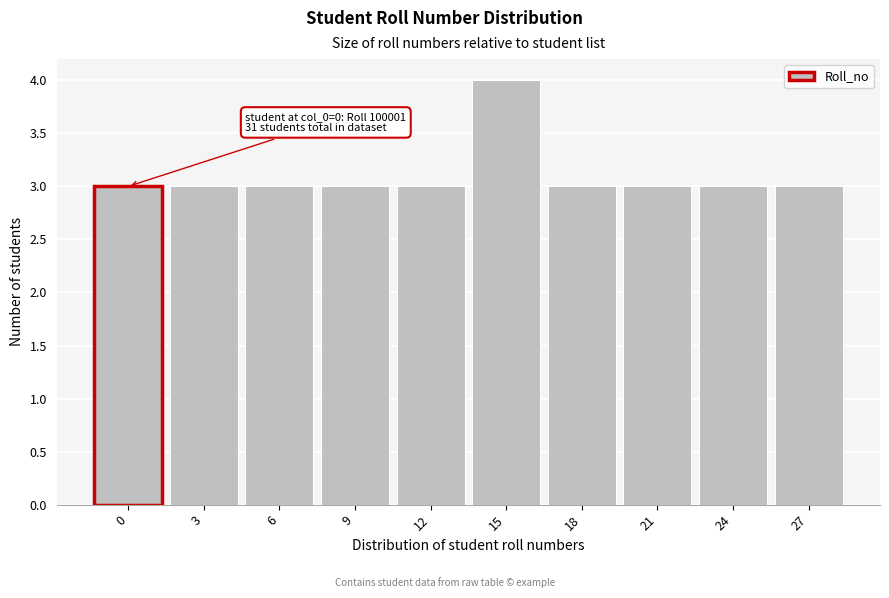

Reading left to right, what are all the values shown in this chart?

3	3	3	3	3	4	3	3	3	3